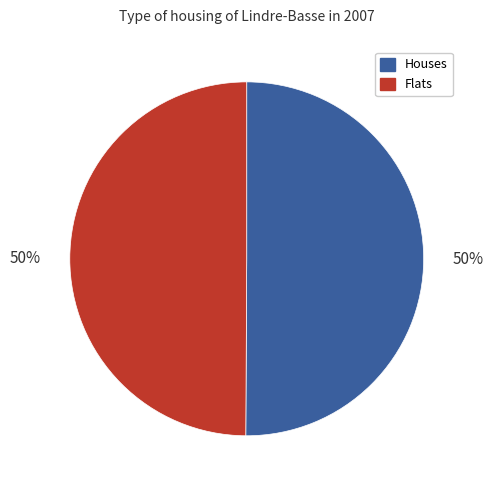

Is the sum of Houses and Flats greater than half?

Yes